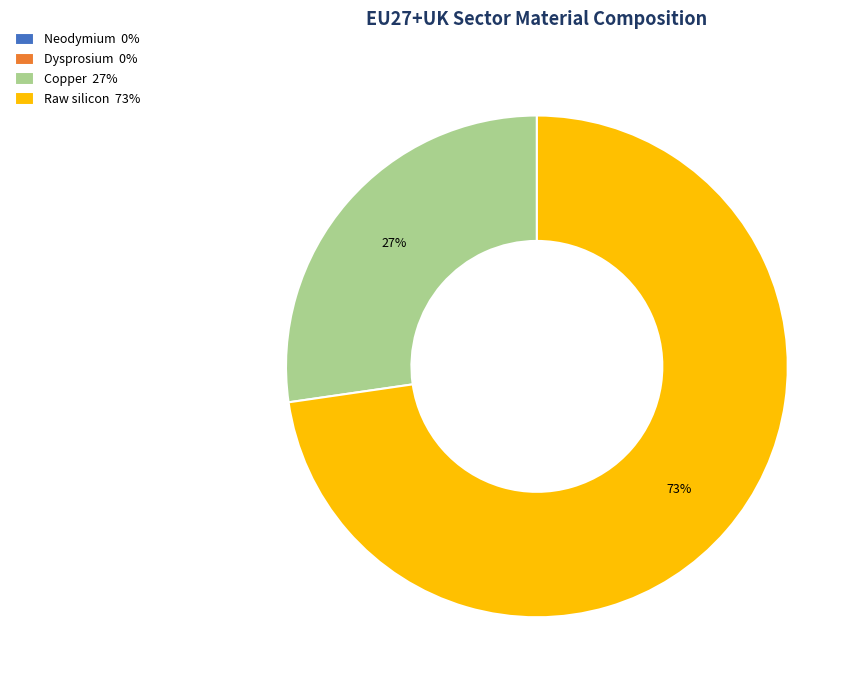

To the nearest percent, what is the average slice percentage?

25%